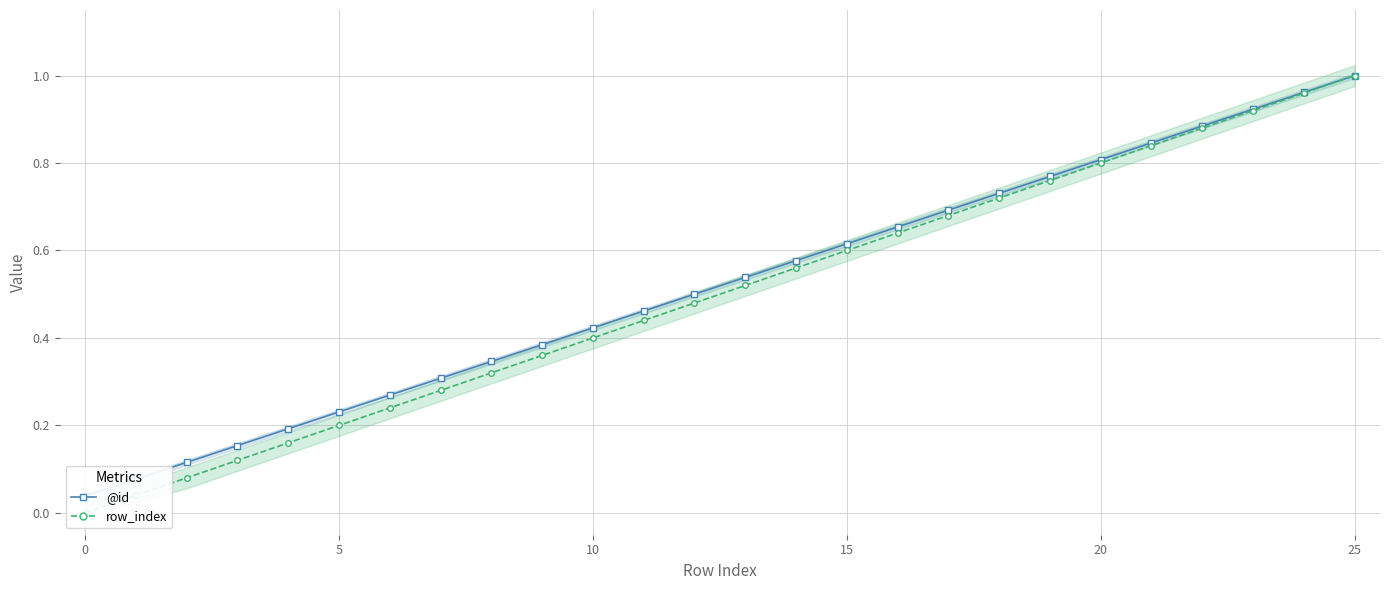

At which category is the sum across all series the highest?

25